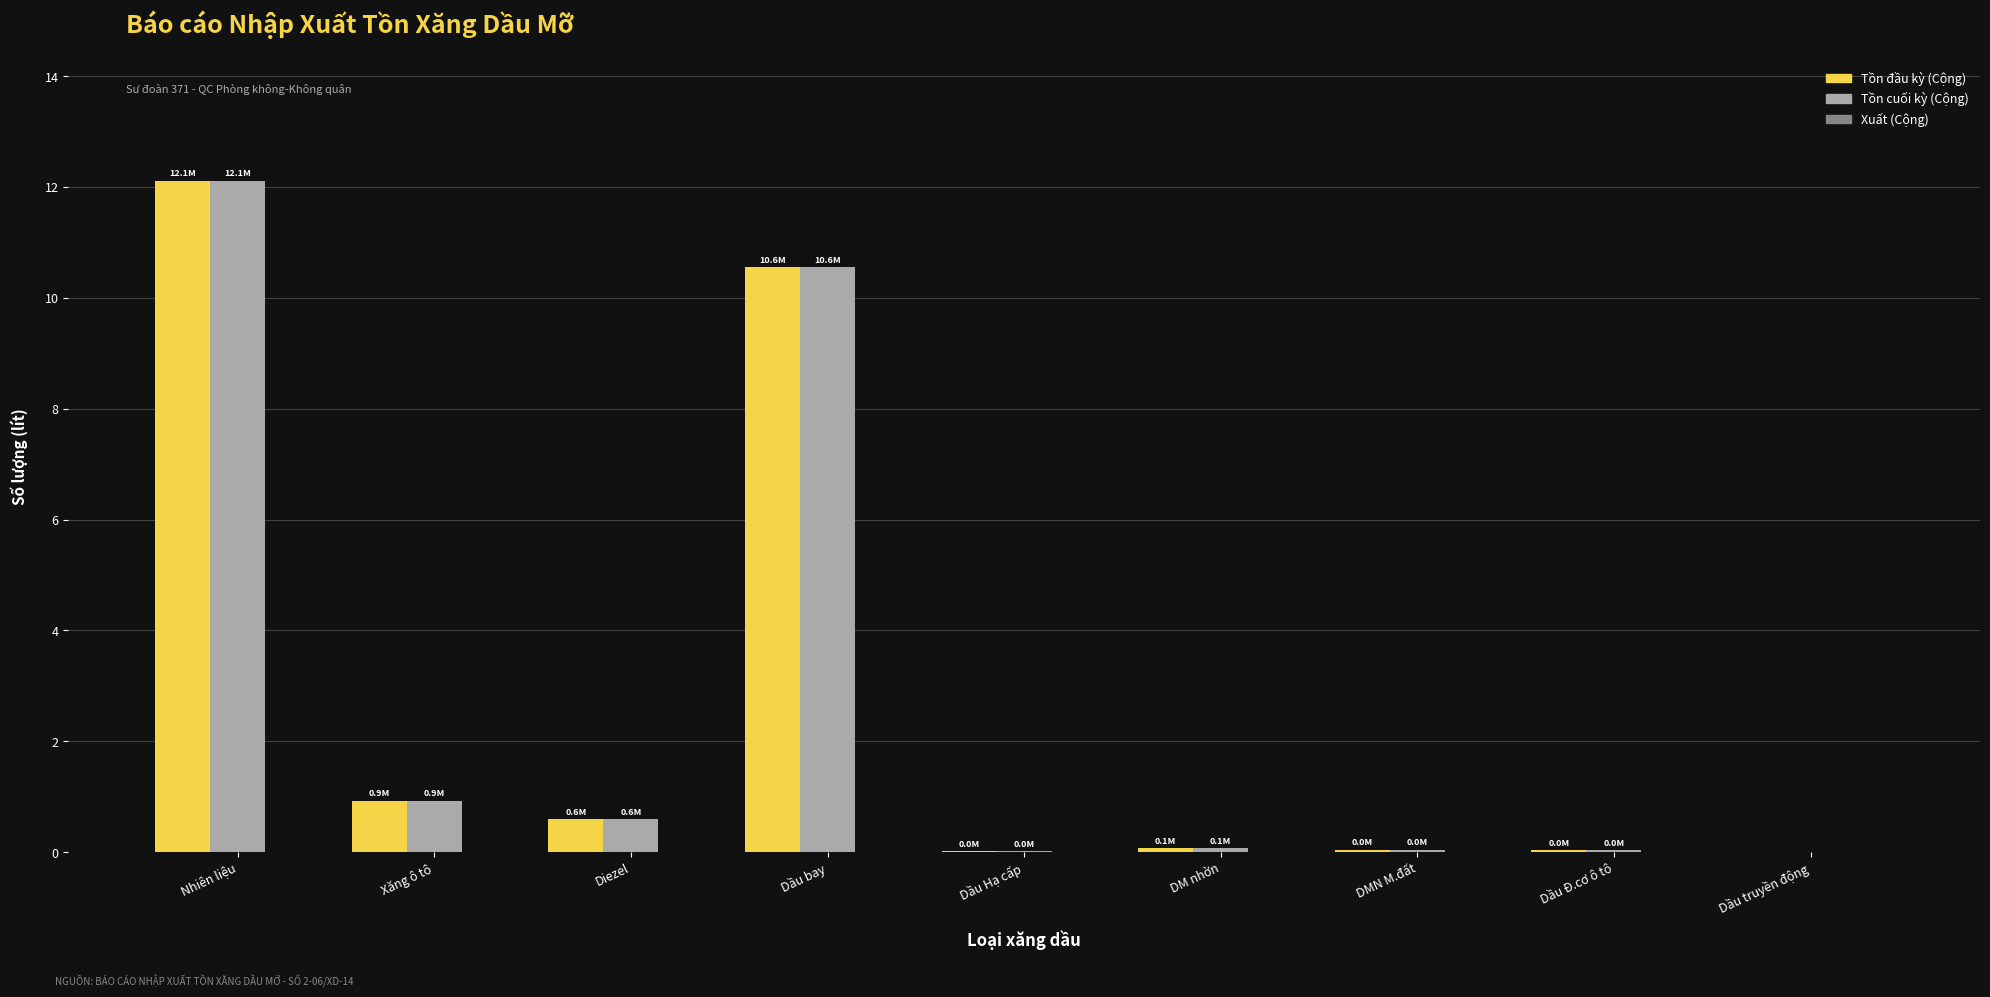

What is the maximum value for Tồn cuối kỳ (Cộng)?

12.1